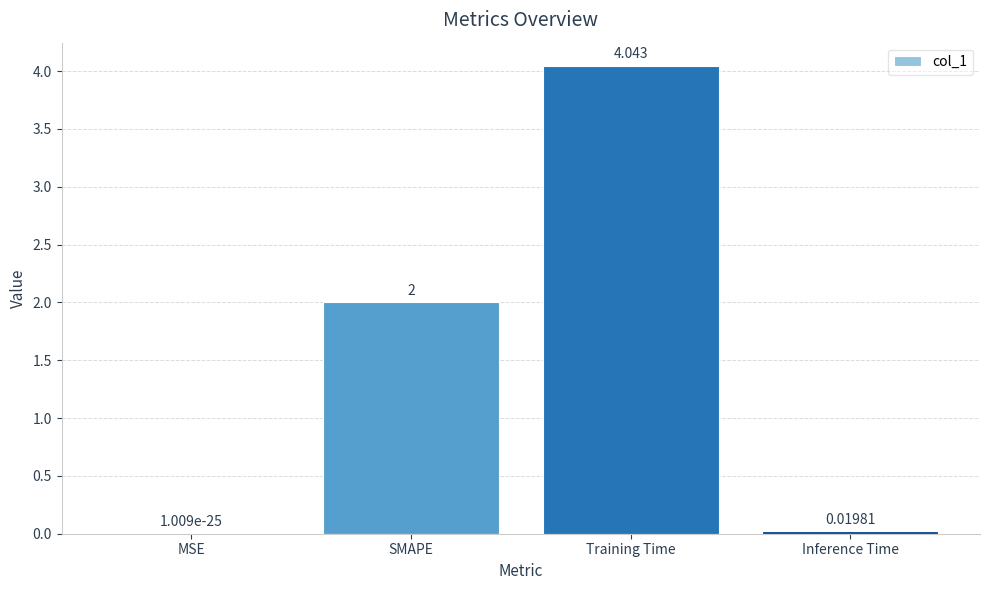

How many distinct data groups are displayed?

1